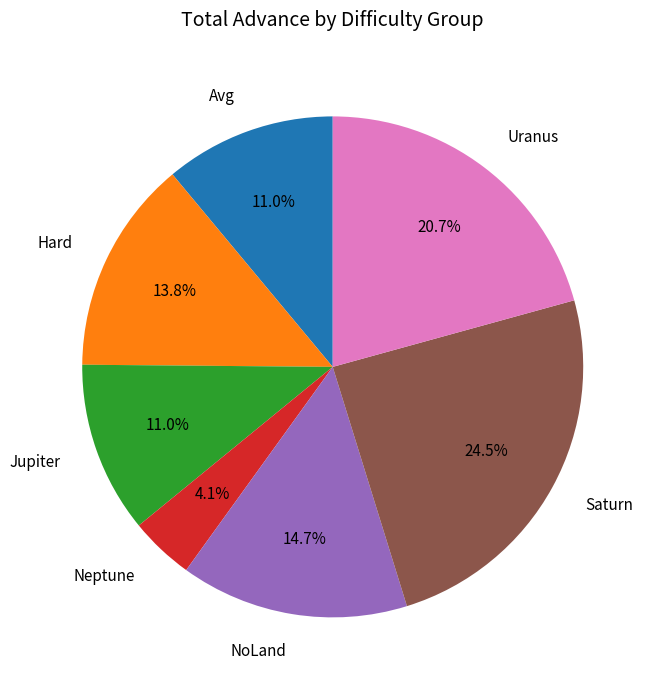

Is there any slice that represents more than half of the pie?

No